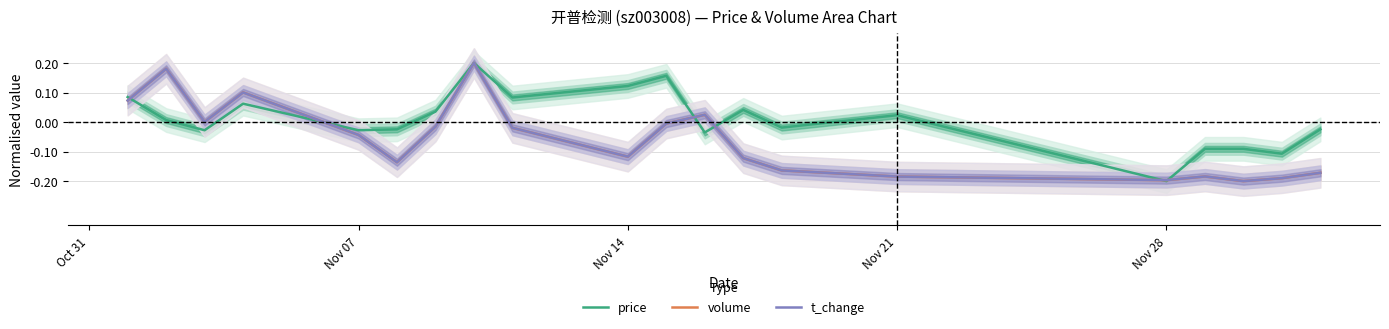

What is the sum of all price values?

0.2